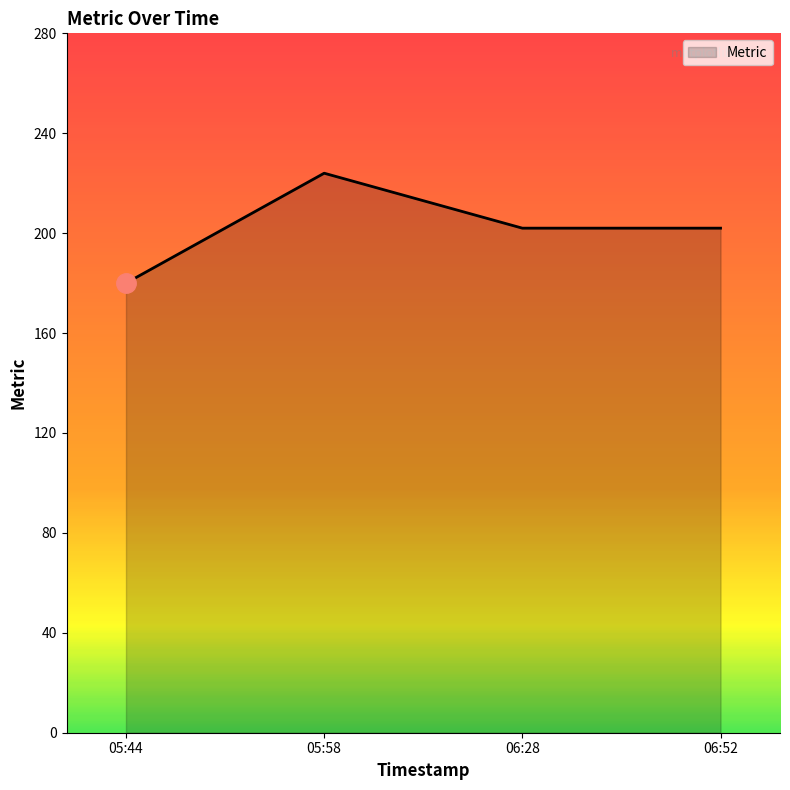

True or false: the data shows 67 at 05:58.

False